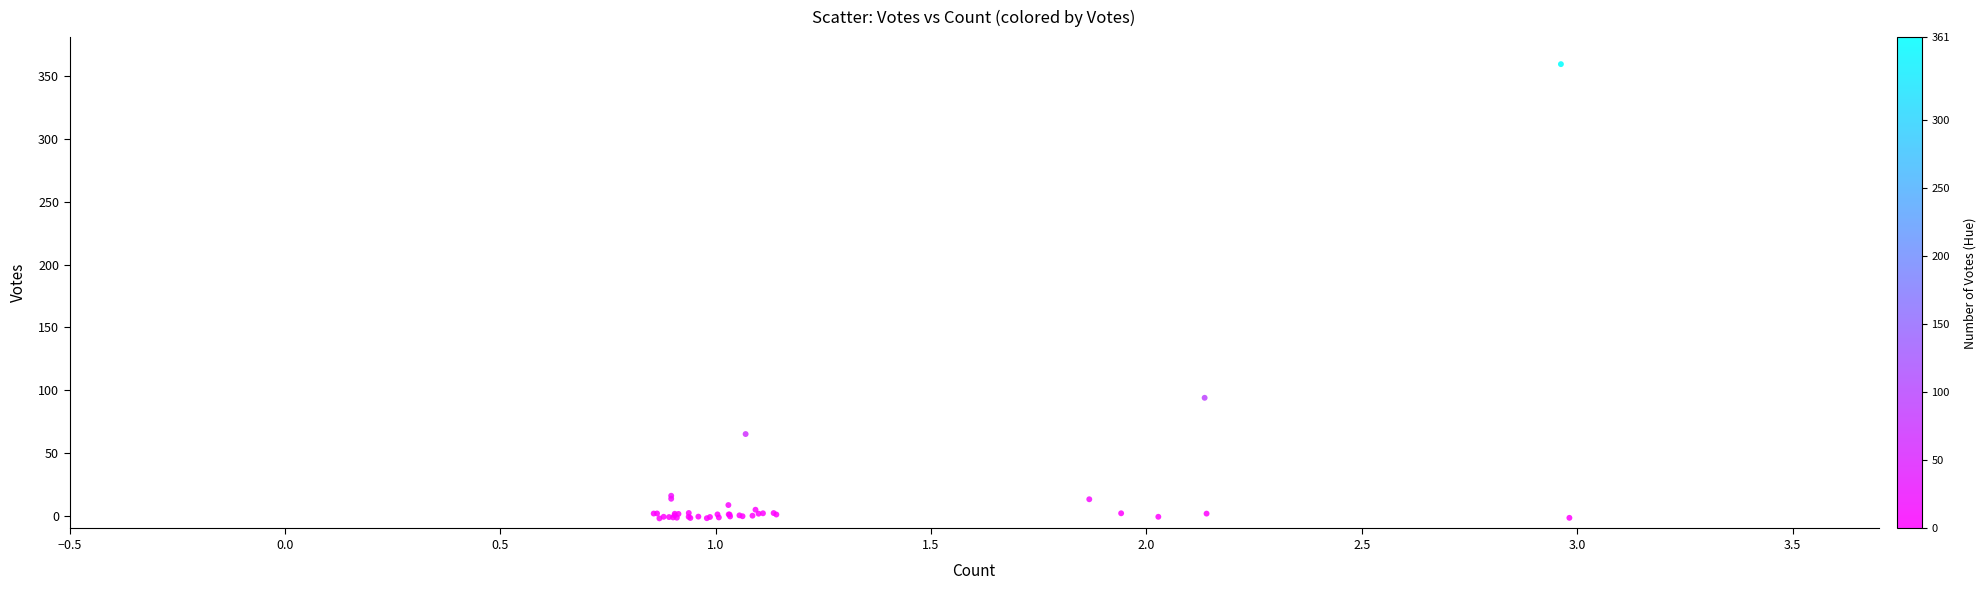

What Y value in the scatter plot is closest to 178?

94.0